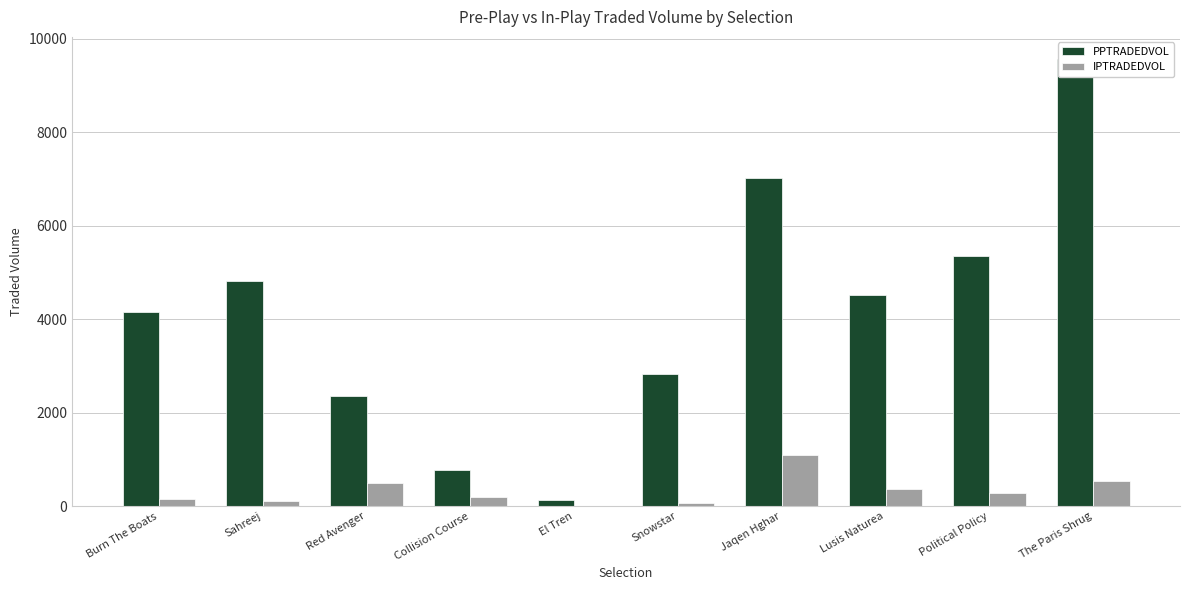

What is the average value of the IPTRADEDVOL series?

326.6